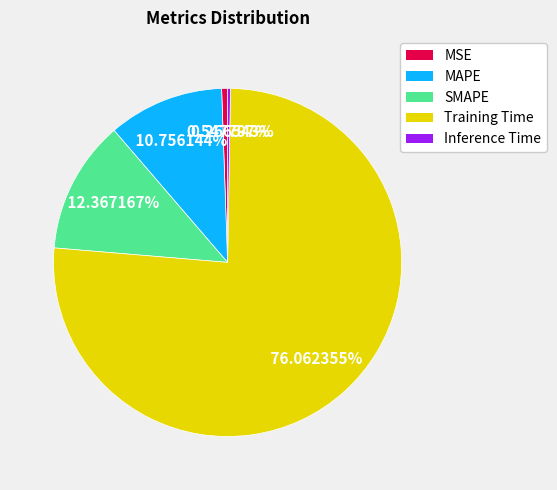

To the nearest percent, what portion does SMAPE represent?

12%